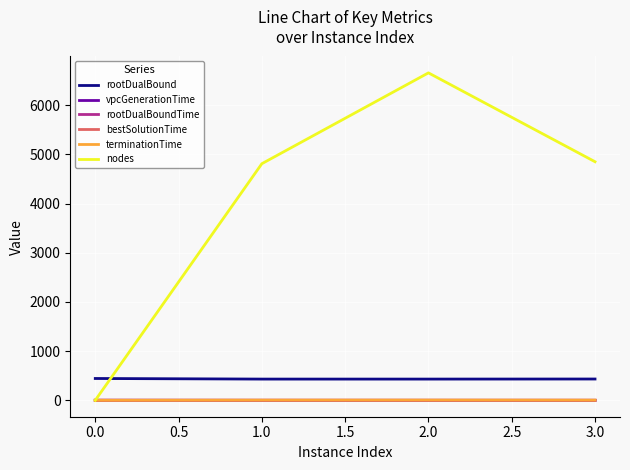

What is the difference between the second highest and minimum values in the rootDualBound series?

1.5